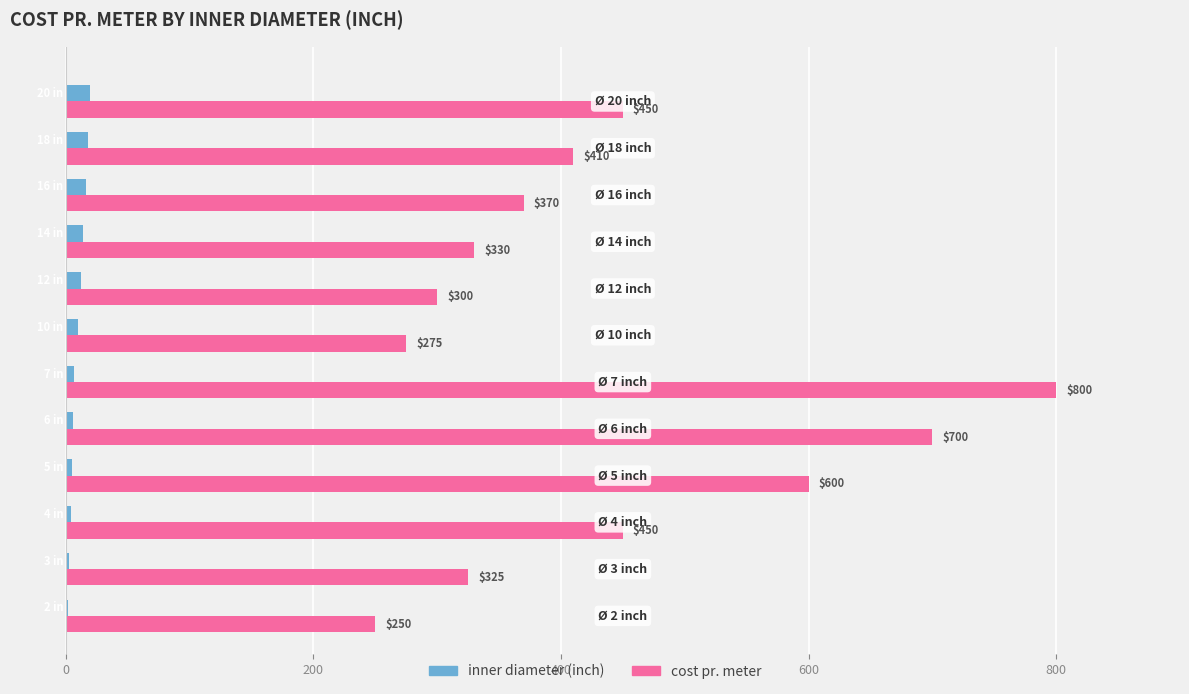

What is the sum of all inner diameter (inch) values?

117